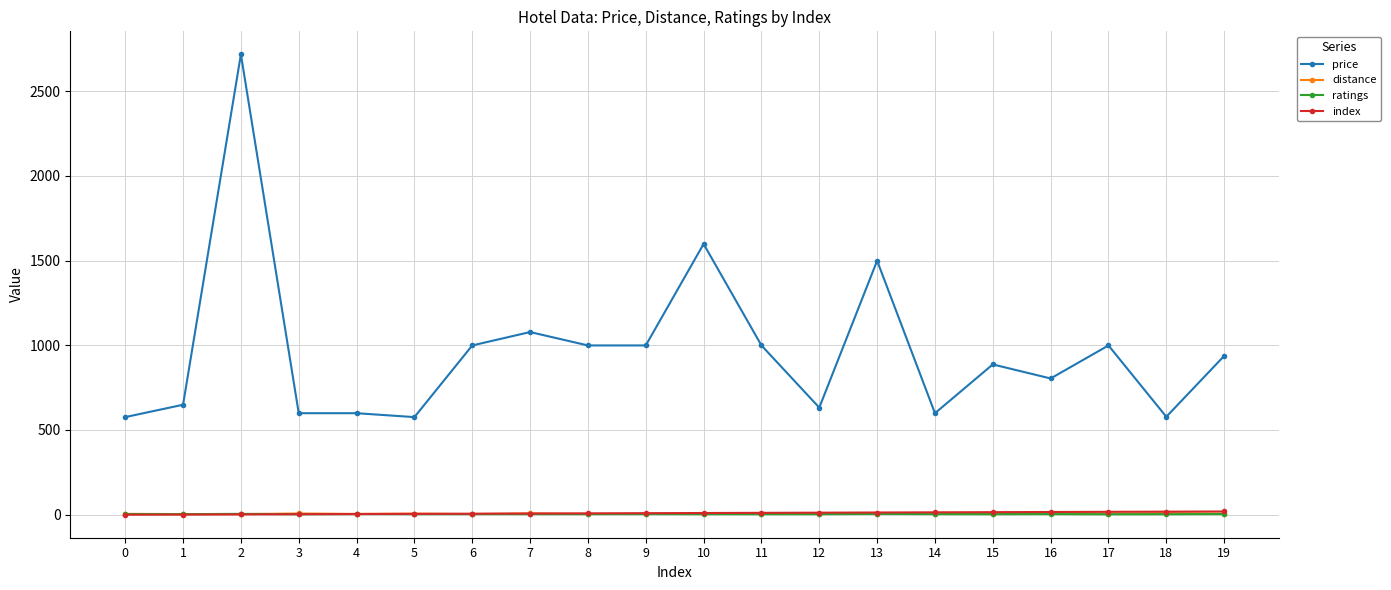

True or false: price and index cross at least once.

False